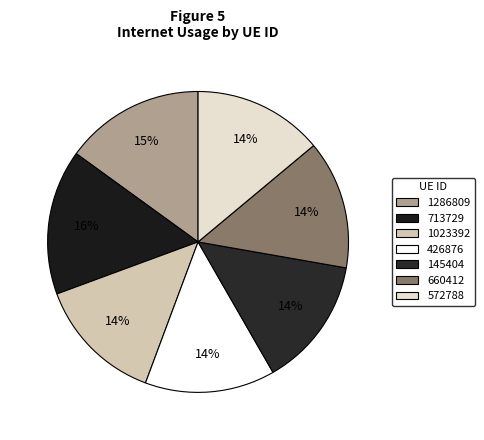

To the nearest percent, what is the average slice percentage?

14%